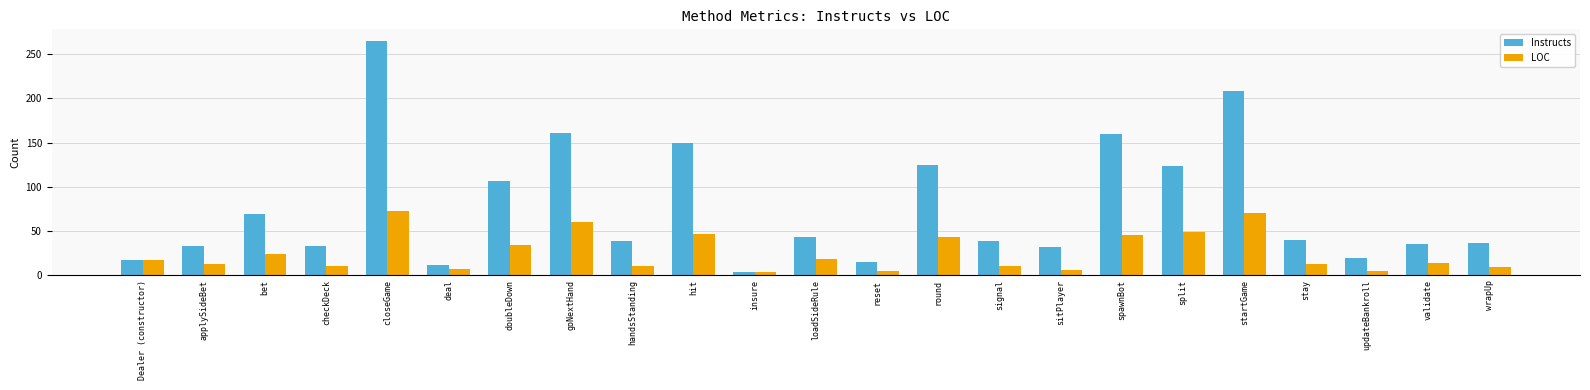

What is the difference between the maximum and minimum values in the LOC series?

70